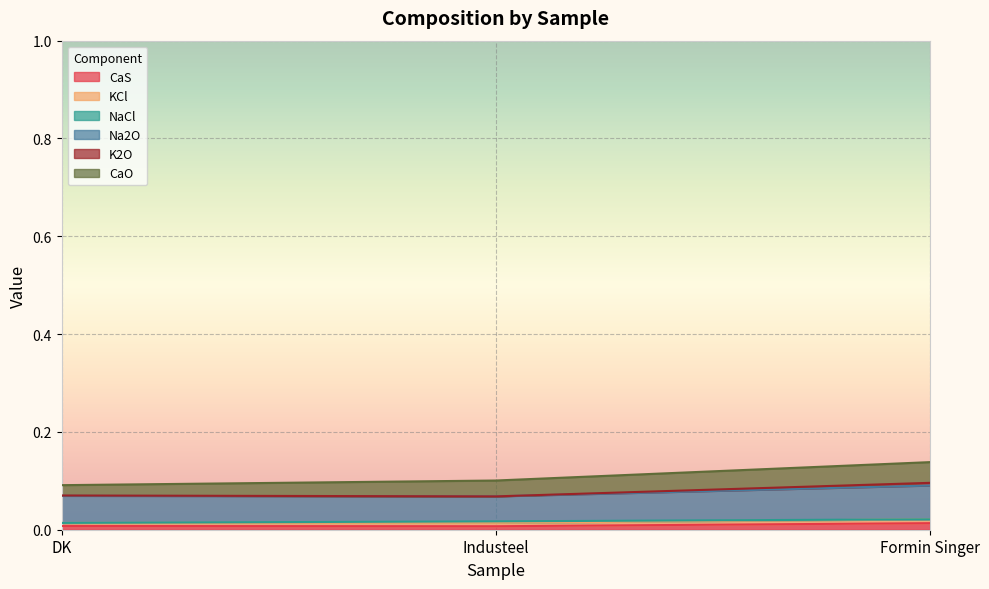

At which category is the sum across all series the highest?

Formin Singer